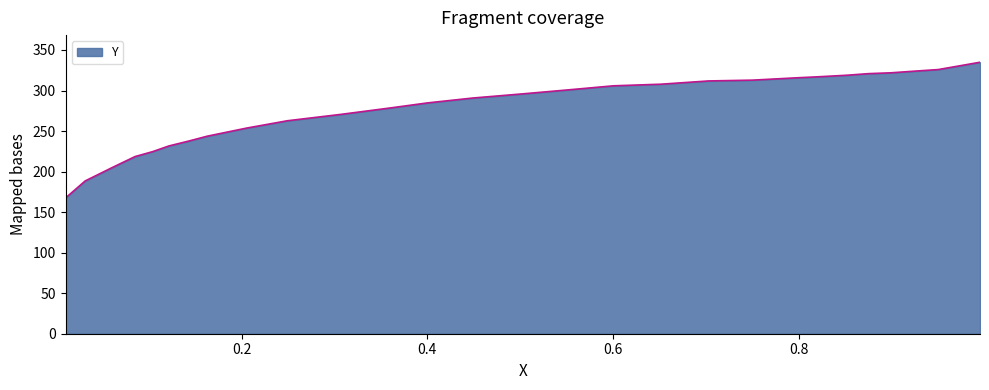

Which category has the lowest value across all series?

0.0103